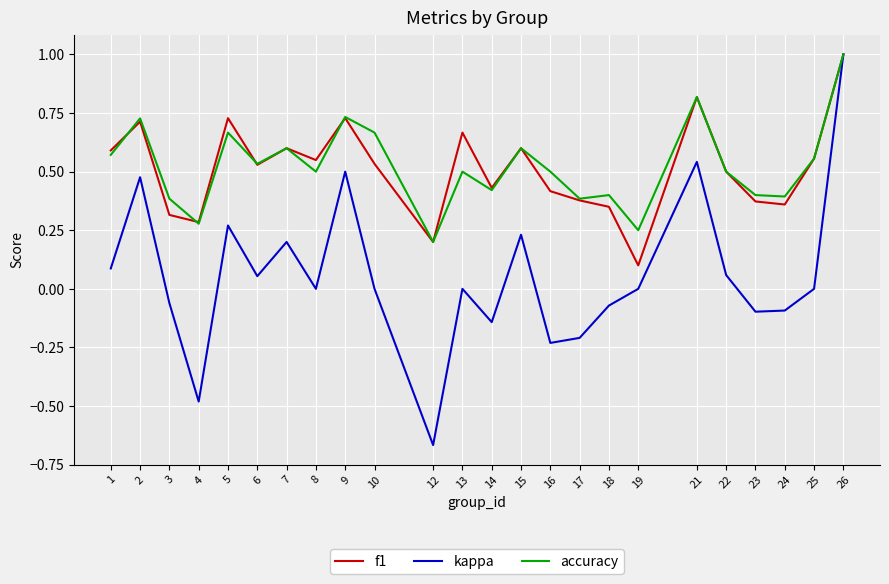

True or false: accuracy has a value of 0.7 at 9.

True